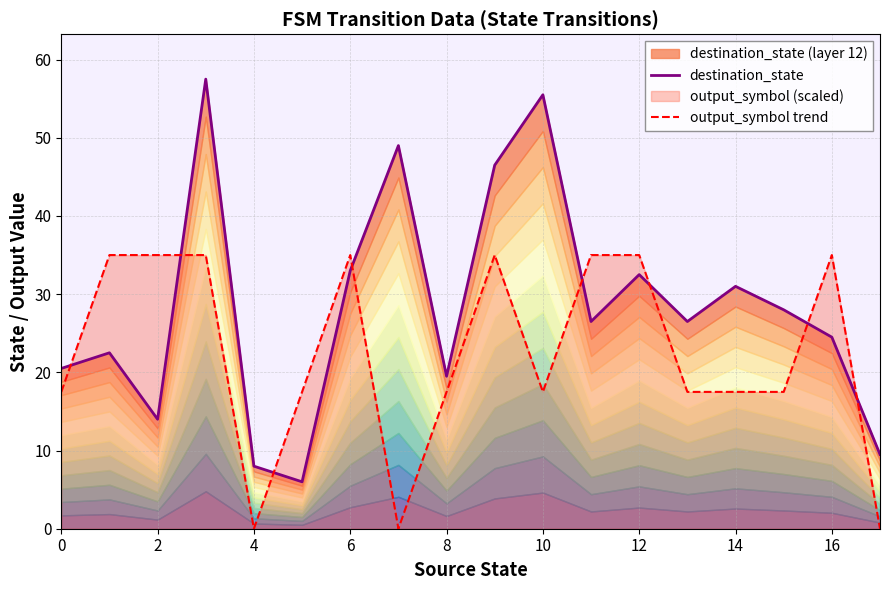

What is the maximum value for output_symbol trend?

35.0